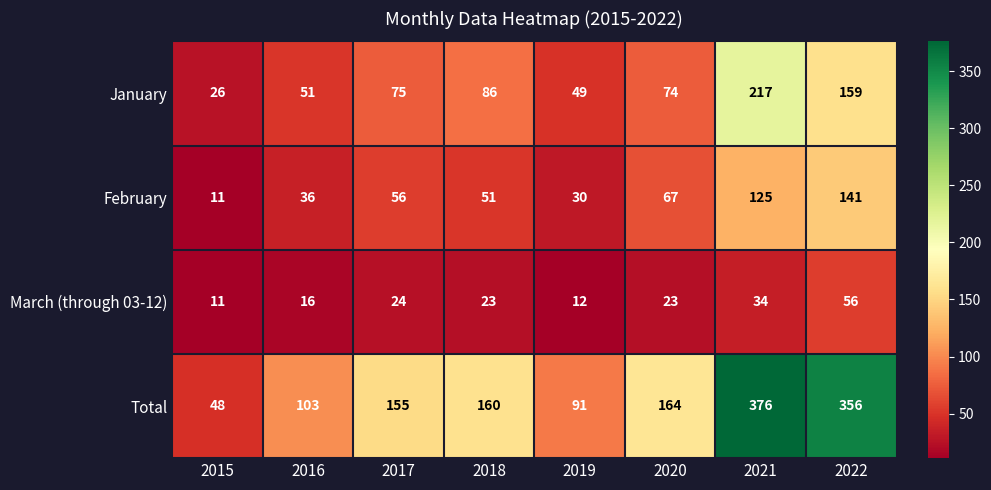

What value does the February series have at 2018?

51